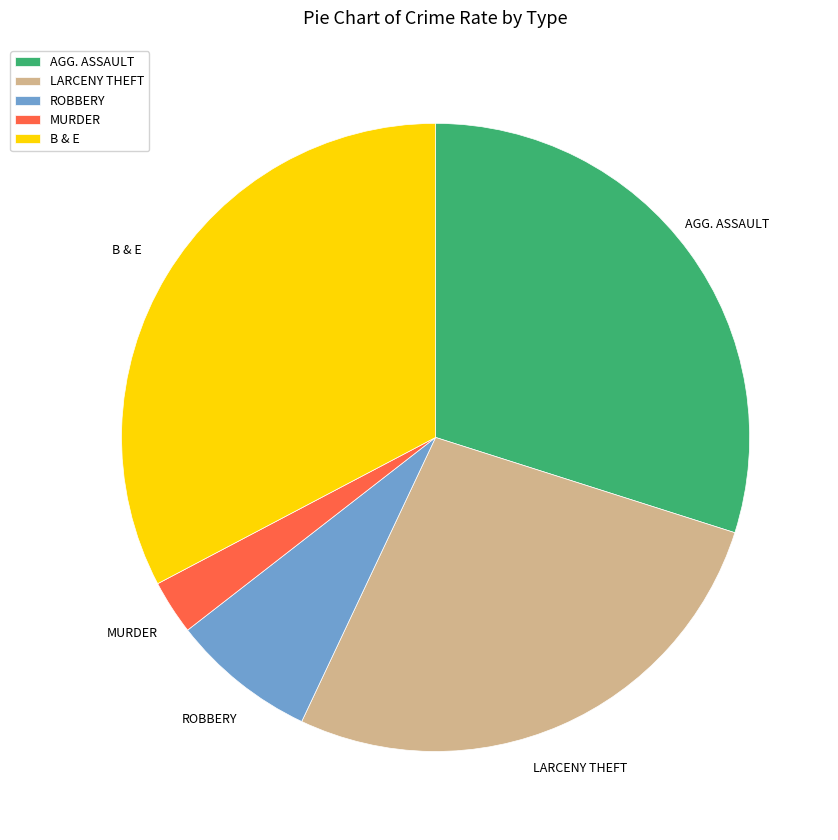

Which category has the biggest portion of the pie?

B & E